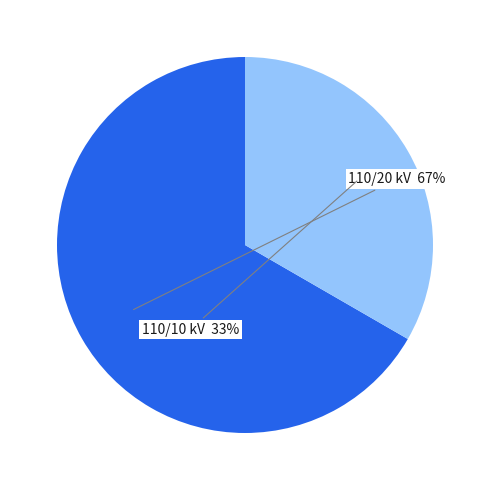

Does any single category account for the majority?

Yes